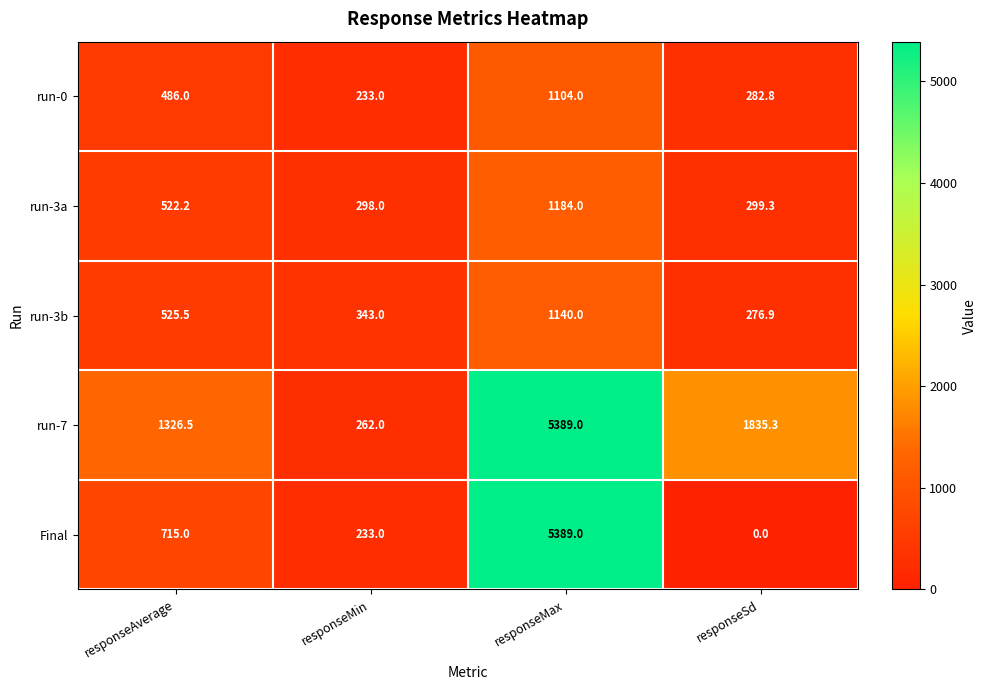

How many distinct data groups are displayed?

5